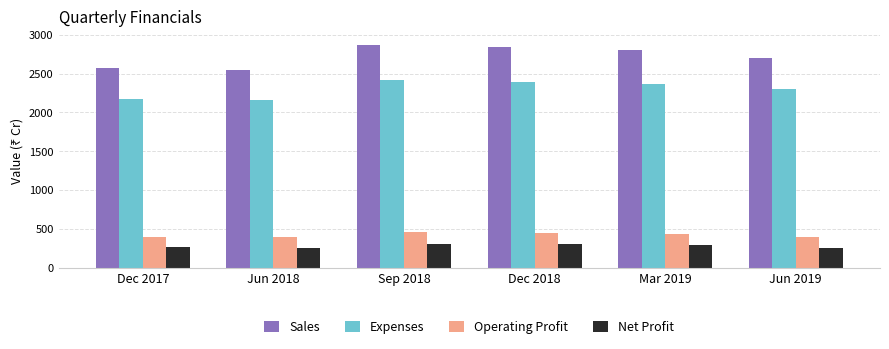

What is the minimum value for Net Profit?

251